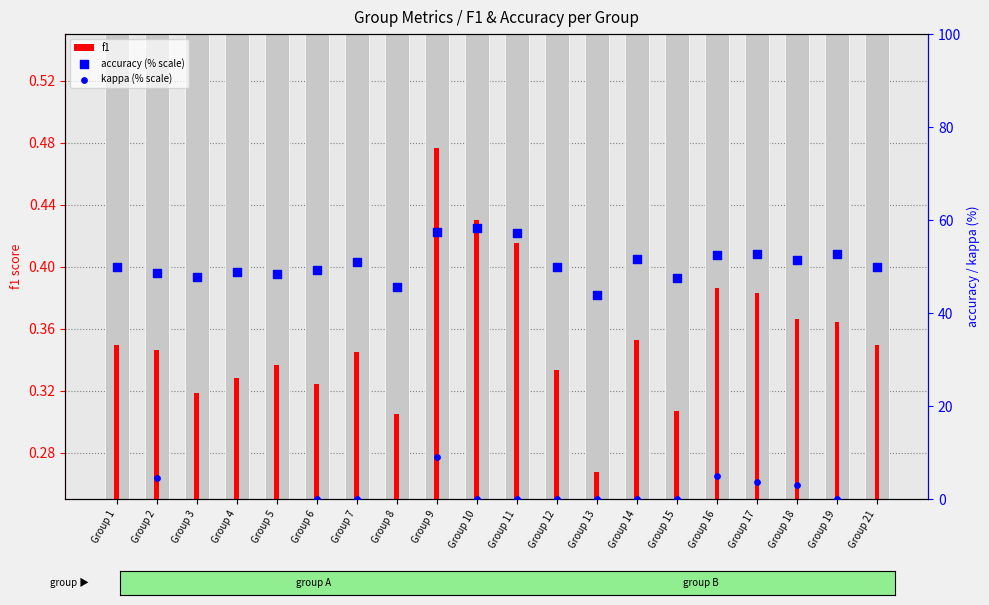

What are all the series names shown in the legend?

f1, accuracy (% scale), kappa (% scale)